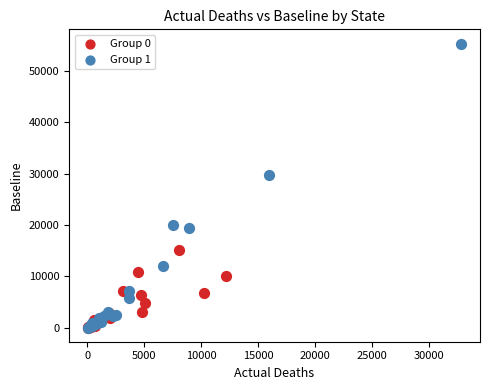

Which series reaches the maximum Y coordinate?

Group 1